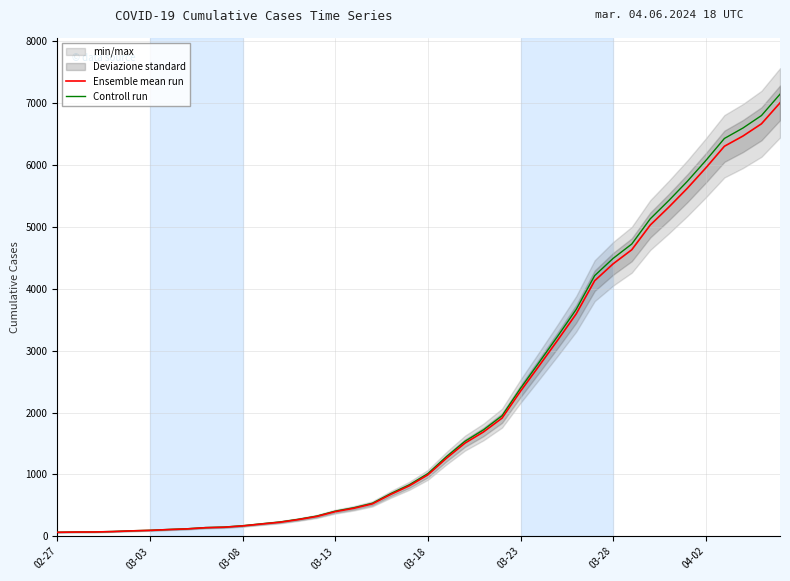

Is it true that Ensemble mean run equals 11112.7 at 38?

False